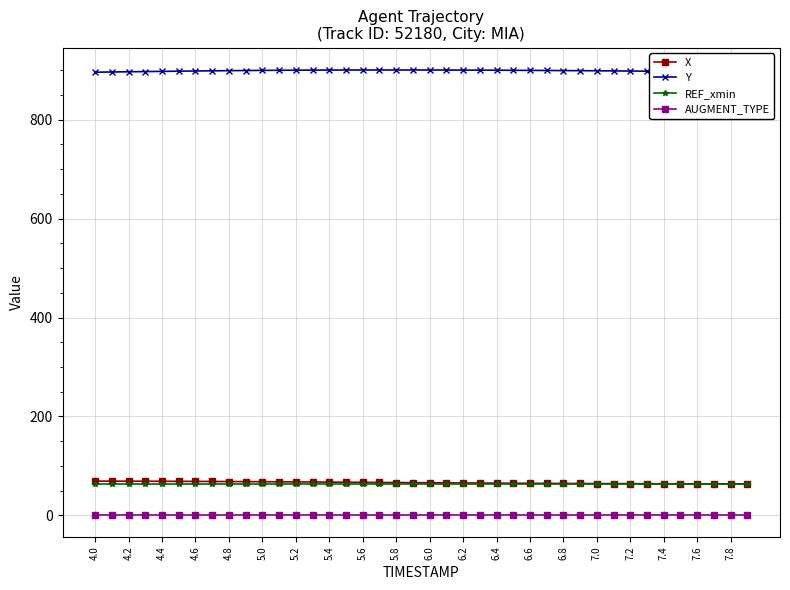

At how many categories does at least one series exceed 607?

40